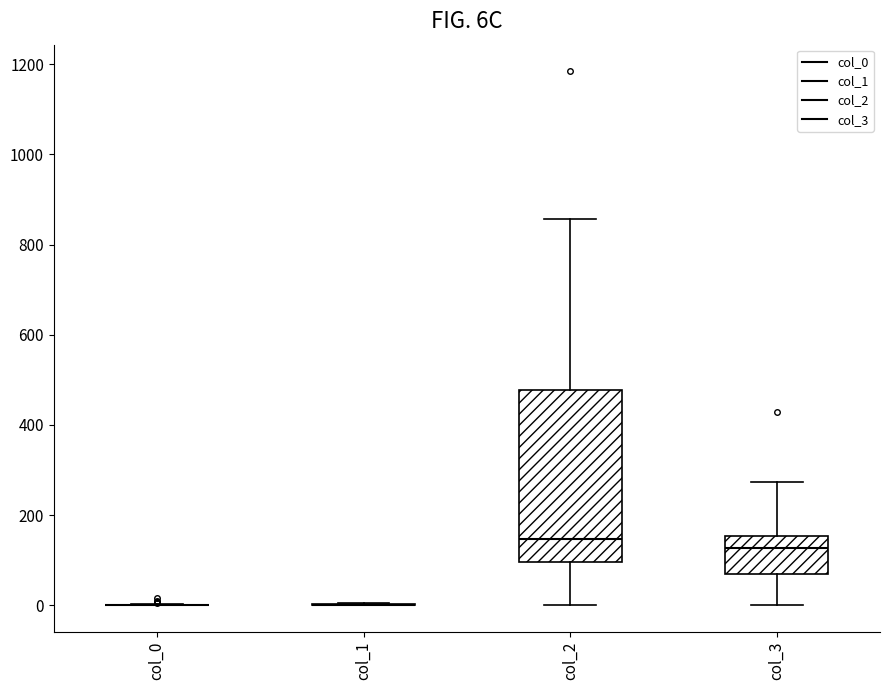

Reading left to right, read every box against the y-axis: the position of its median line, the range the box covers, and the ends of its whiskers. The values are not printed on the chart, so give them approximately, as read against the axis.

col_0: box collapsed to a line at 0, whiskers 0 to 0
col_1: box collapsed to a line at 0, whiskers 0 to 0
col_2: median 140, box 100 to 480, whiskers 0 to 860
col_3: median 120, box 60 to 160, whiskers 0 to 280